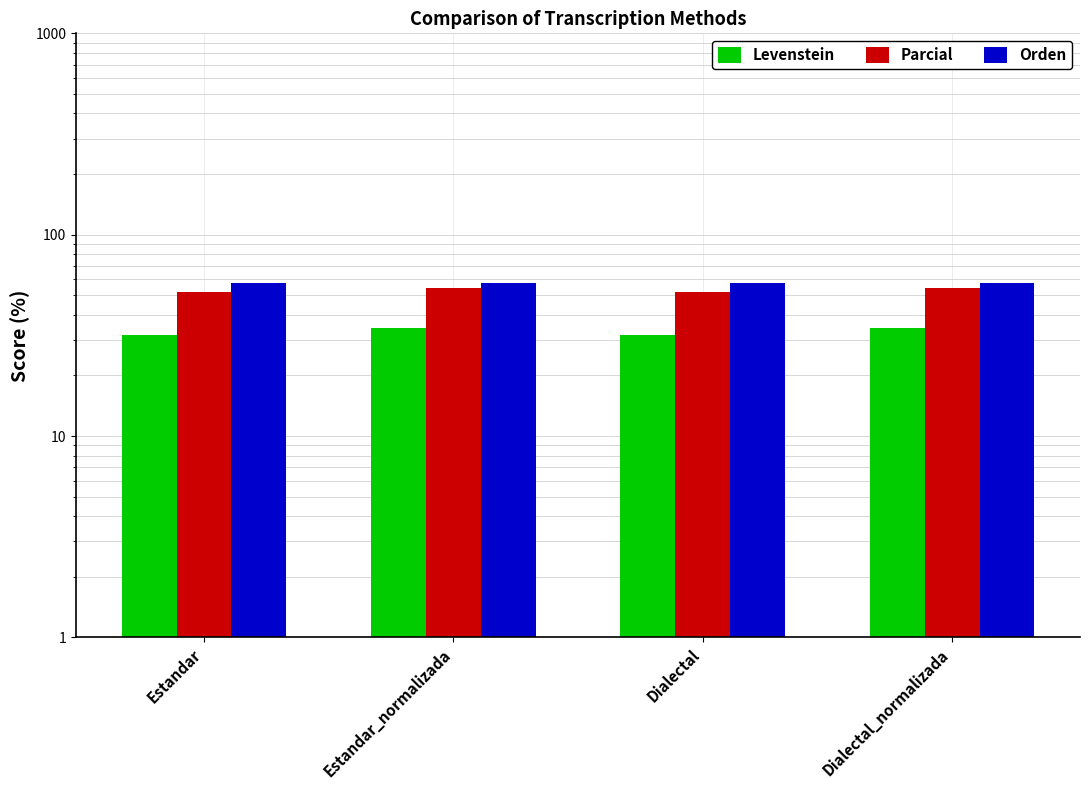

What is the sum of the Parcial values at Estandar and Estandar_normalizada?

106.0